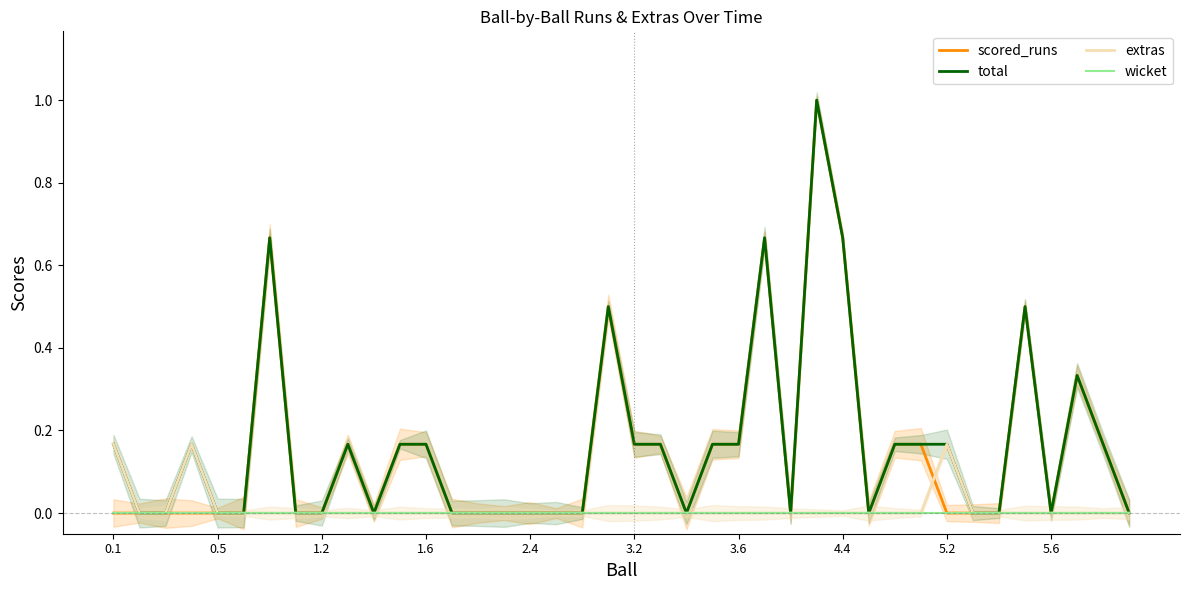

At which category is the sum across all series the highest?

27